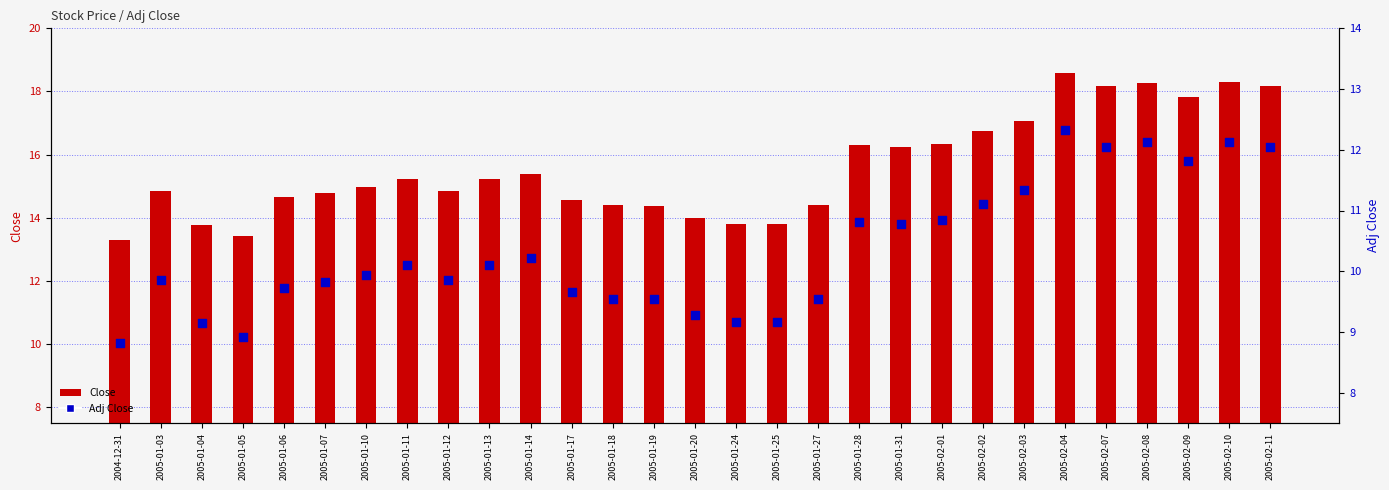

What is the total value across all series at 2005-01-06?

24.4